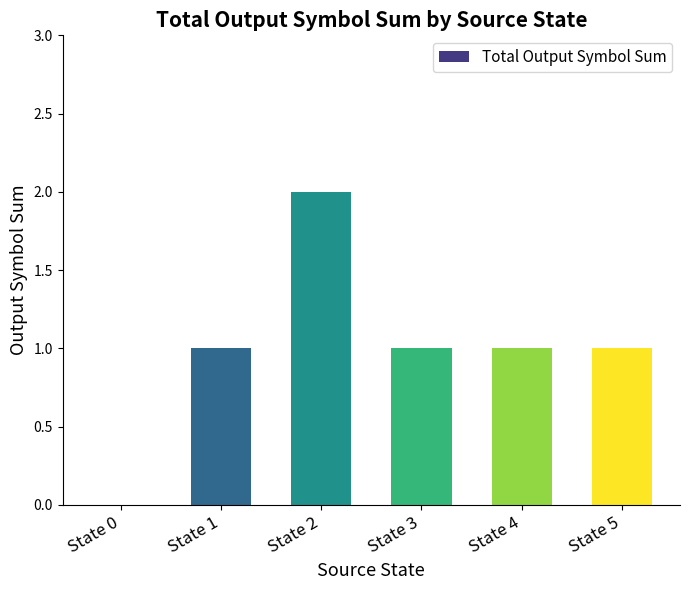

The chart shows a value of 3 at State 2. True or false?

False